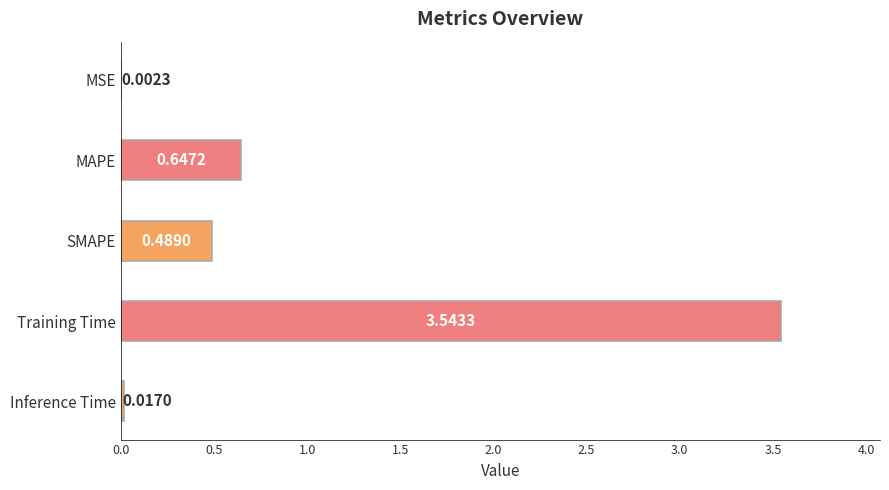

What is the sum of the values at Training Time and MAPE?

4.2